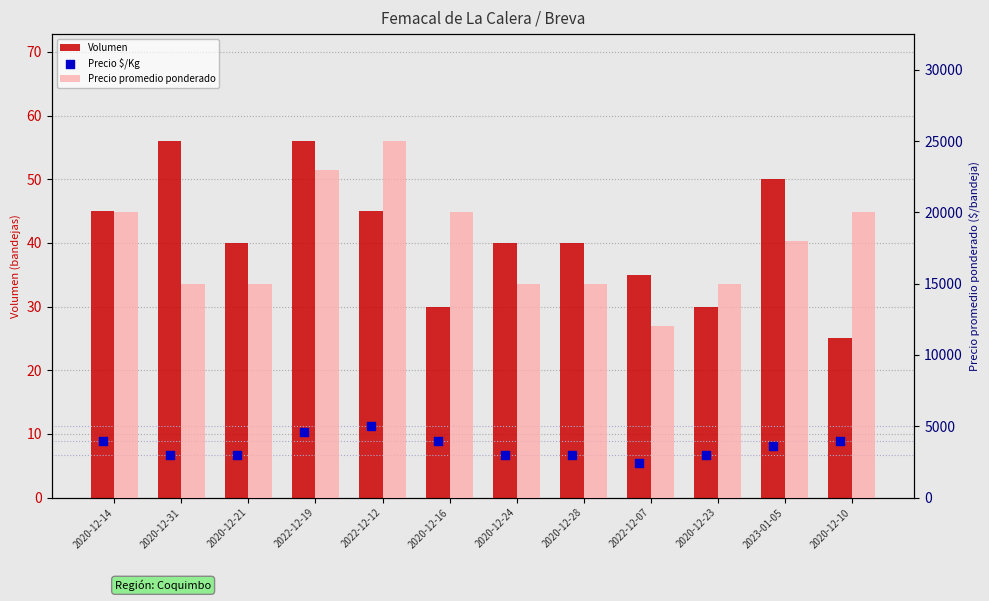

Which series has the largest total across all categories?

Precio promedio ponderado